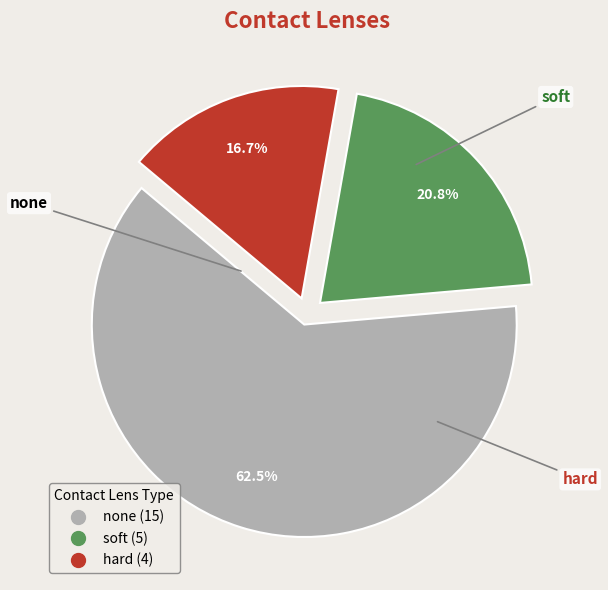

What is the ratio of the value at hard to the value at soft?

0.8